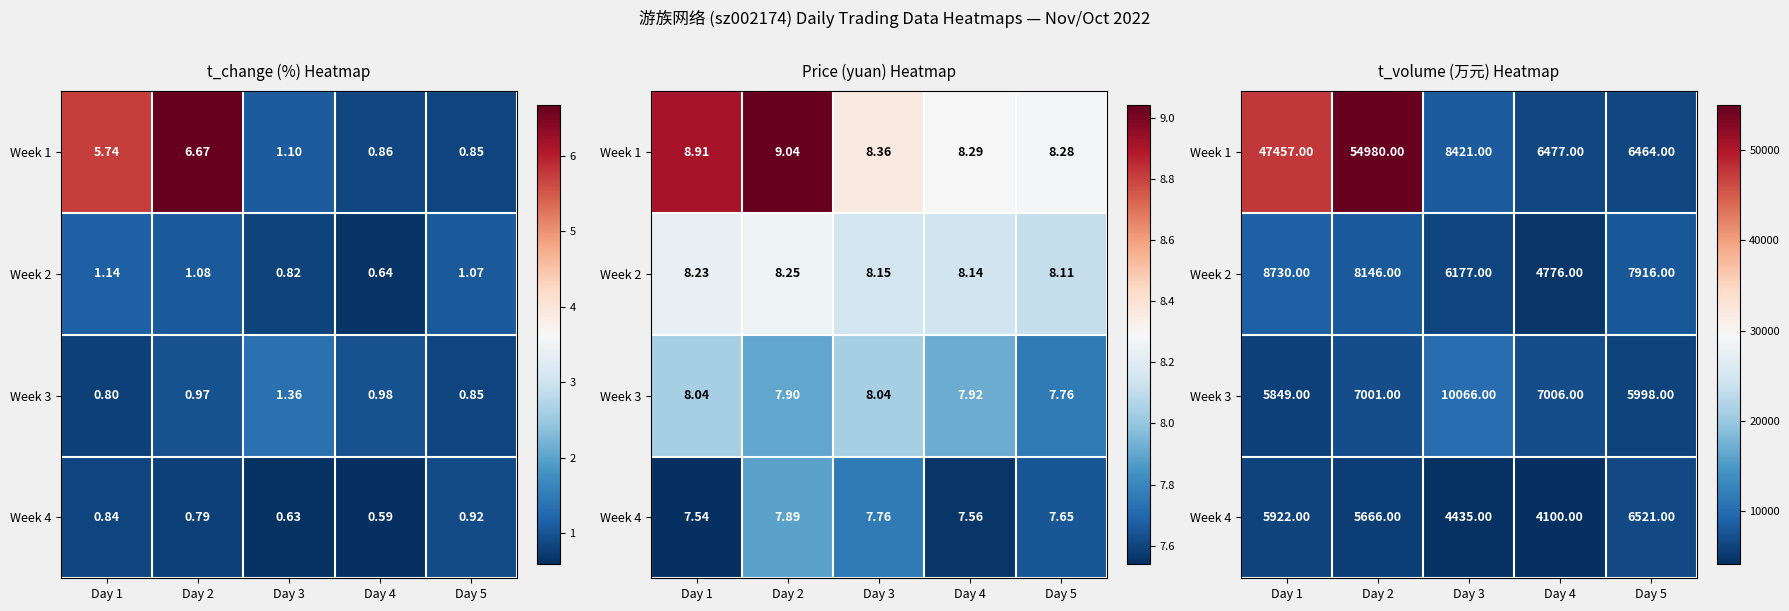

At how many categories does at least one series exceed 32264?

2